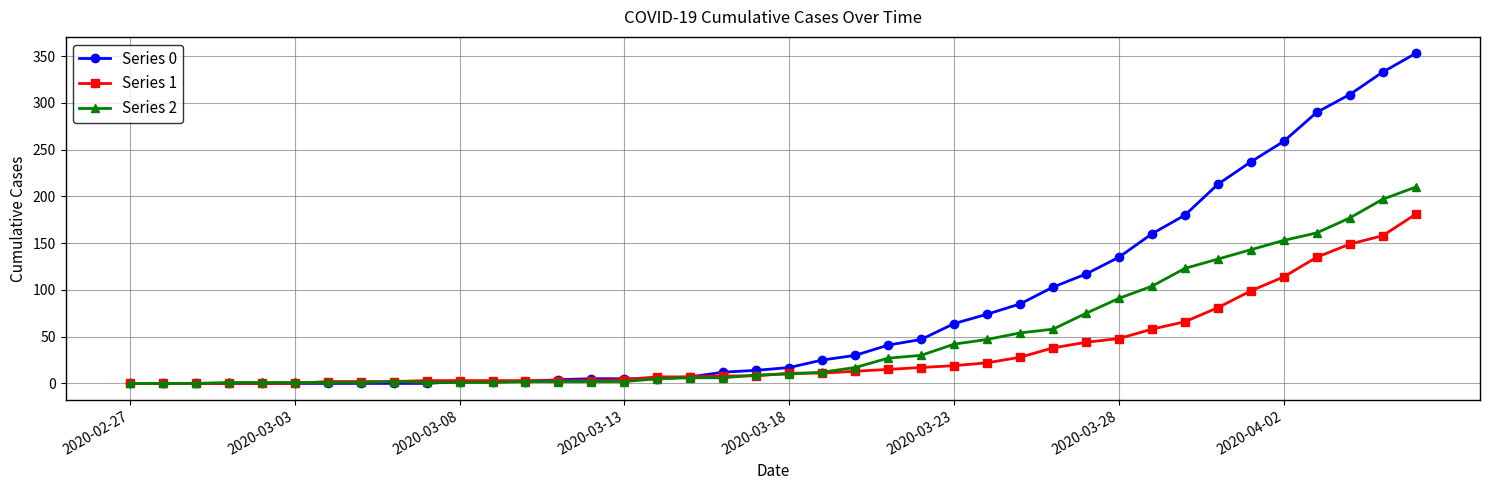

How many series are shown in this chart?

3